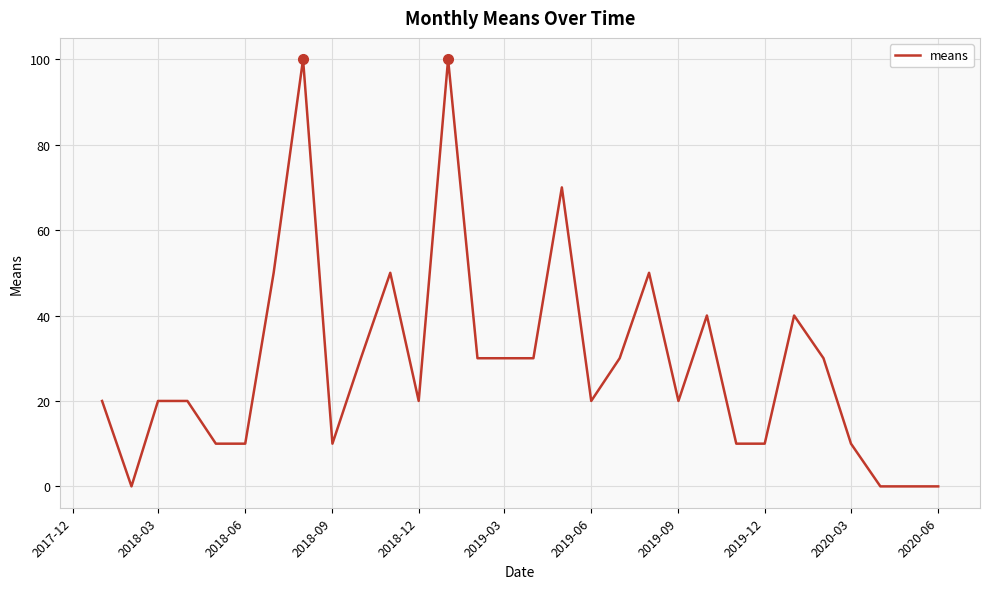

What is the sum of all values?

860